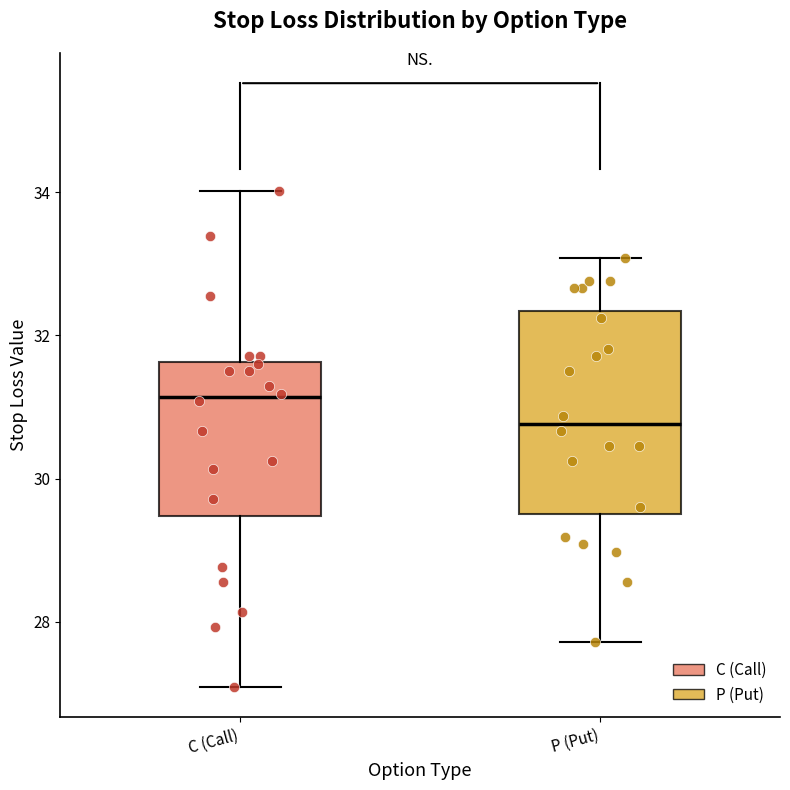

Where is the lower edge of the box for C (Call) on the y-axis? The values are not printed on the chart, so give them approximately, as read against the axis.

29.4